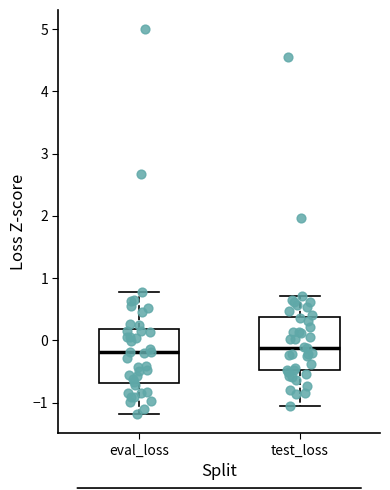

Reading left to right, transcribe this box plot: for each box, give where its median line is, the range the box spans, and where its two whiskers end, as read against the y-axis. The values are not printed on the chart, so give them approximately, as read against the axis.

eval_loss: median -0.2, box -0.7 to 0.2, whiskers -1.2 to 0.8
test_loss: median -0.1, box -0.5 to 0.4, whiskers -1.1 to 0.7